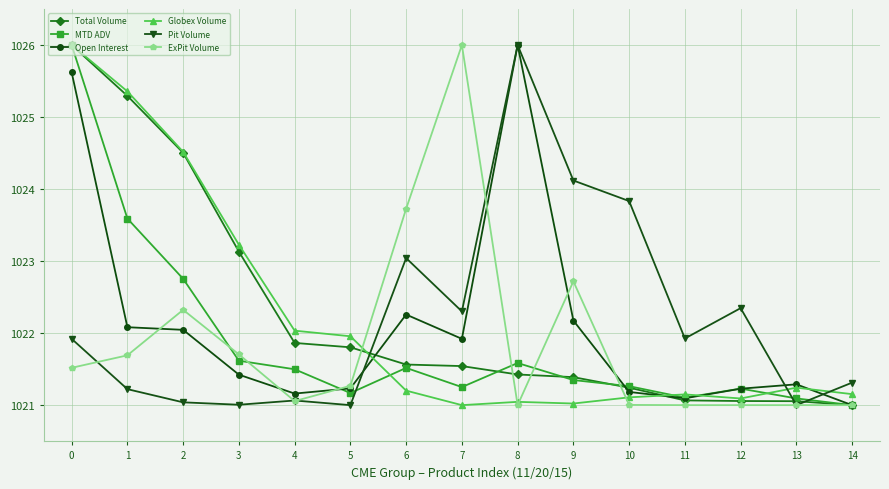

What is the value of the Pit Volume point at the 3rd from the left?

1021.0